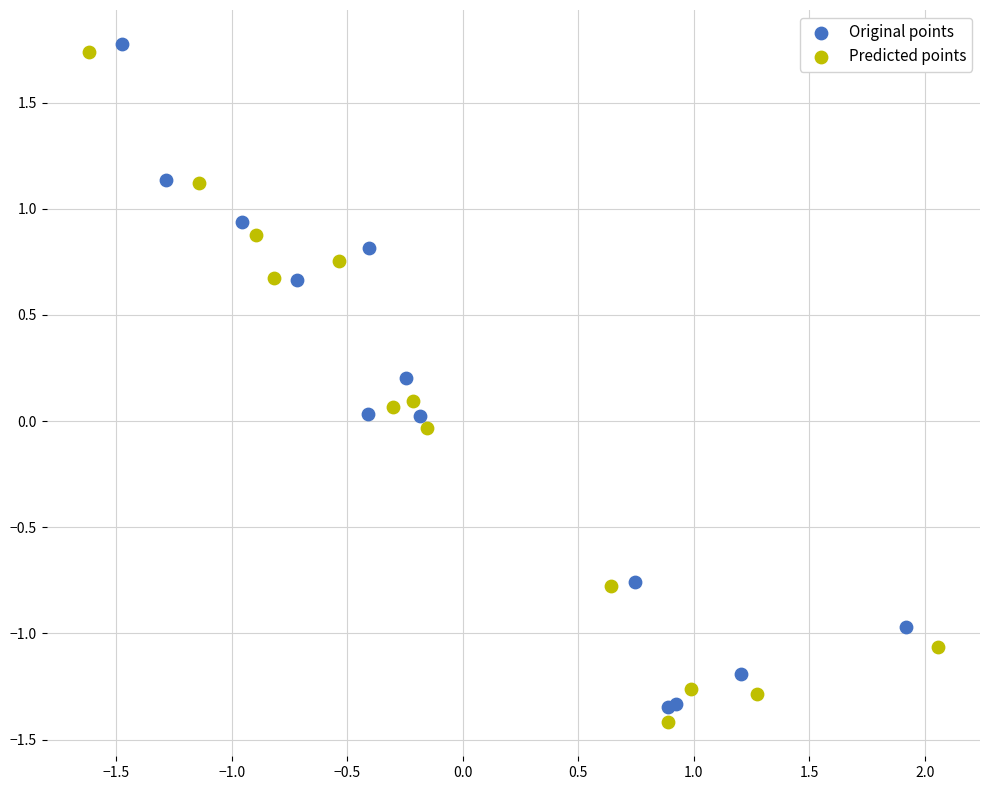

Which series contains the highest Y value?

Original points